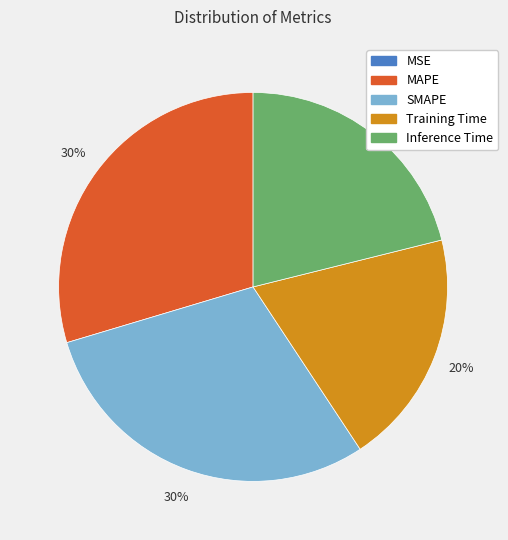

What percentage is the Inference Time slice, to the nearest percent?

21%